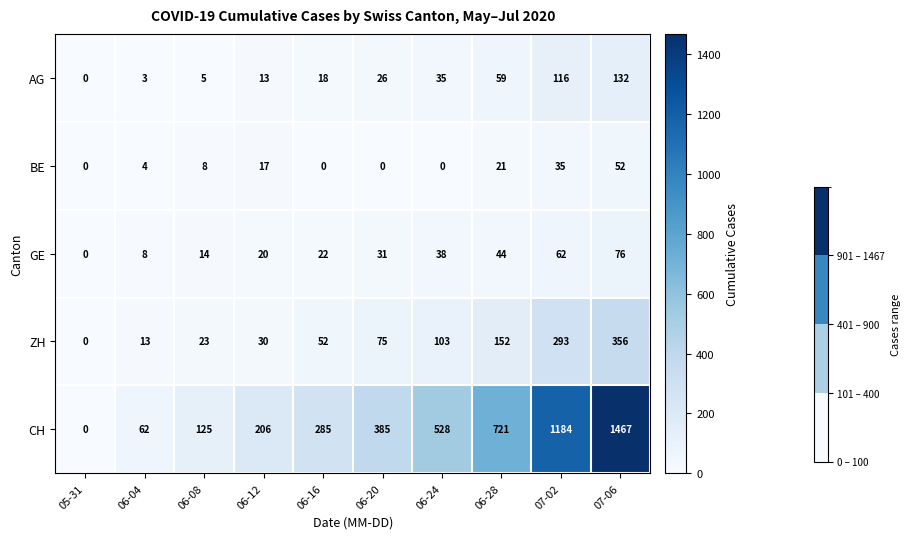

At which category is the sum across all series the highest?

07-06